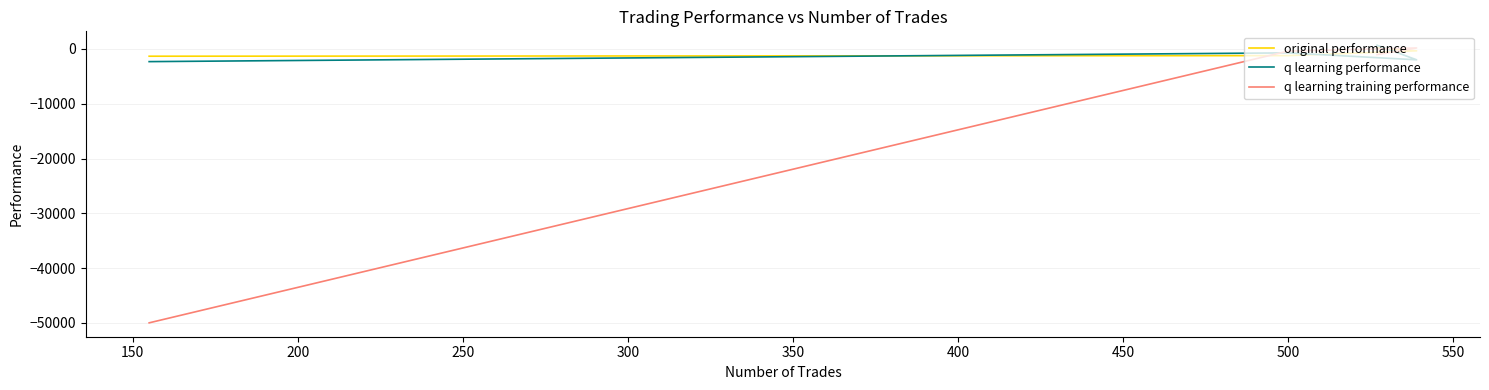

Which series has the largest total across all categories?

original performance